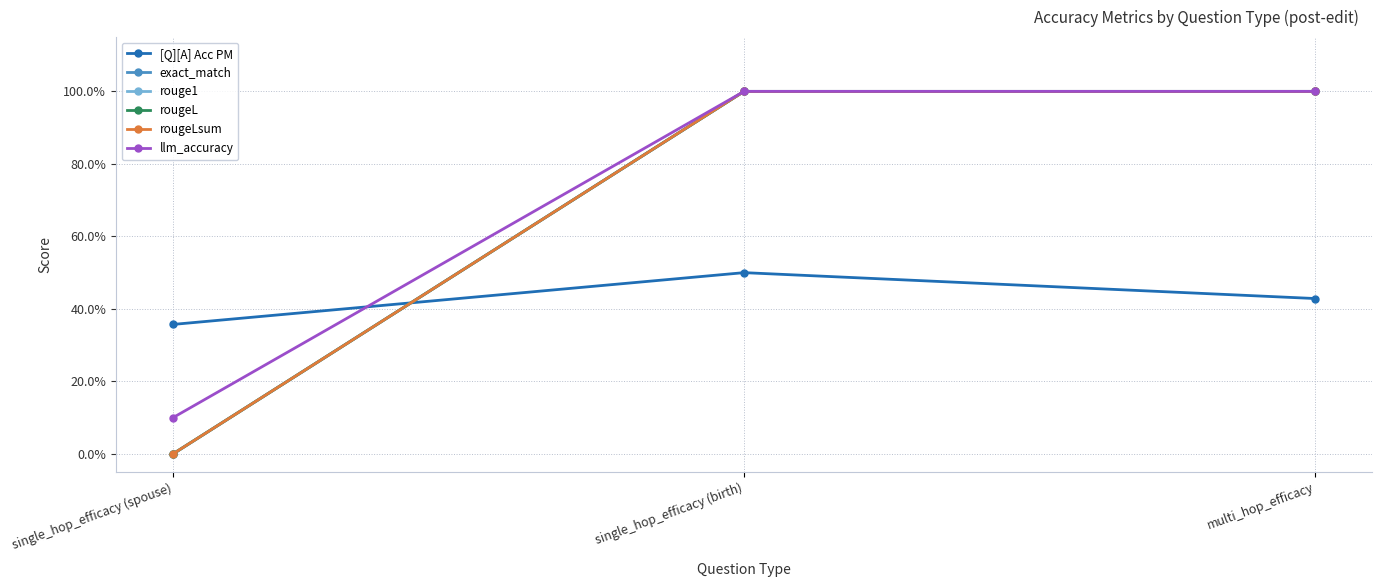

Reading left to right, what are all the values shown in this chart?

[Q][A] Acc PM: 0.4	0.5	0.4
exact_match: 0.0	1.0	1.0
rouge1: 0.0	1.0	1.0
rougeL: 0.0	1.0	1.0
rougeLsum: 0.0	1.0	1.0
llm_accuracy: 0.1	1.0	1.0